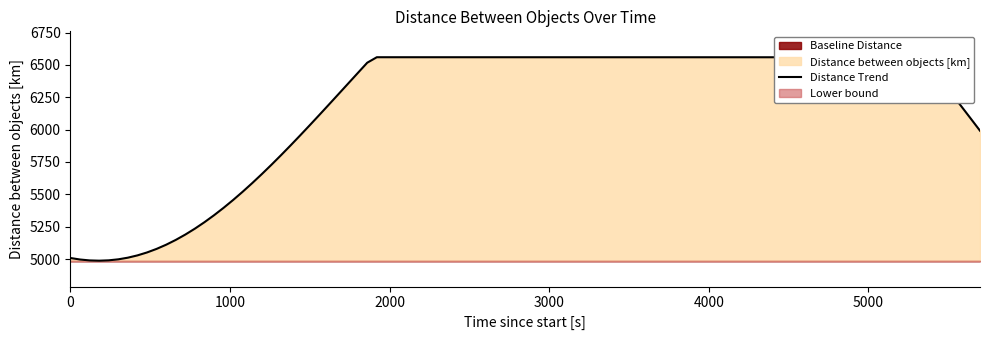

How many lines are shown in the chart?

1